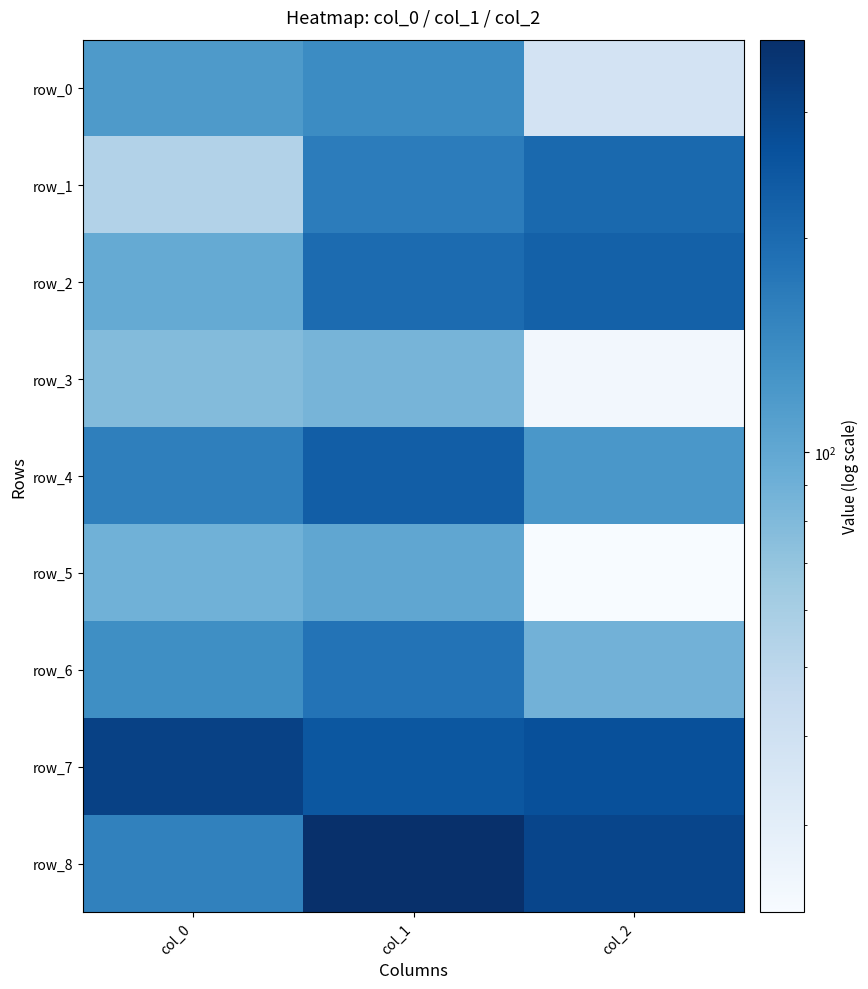

What value does the row_7 series have at col_1?

248.4